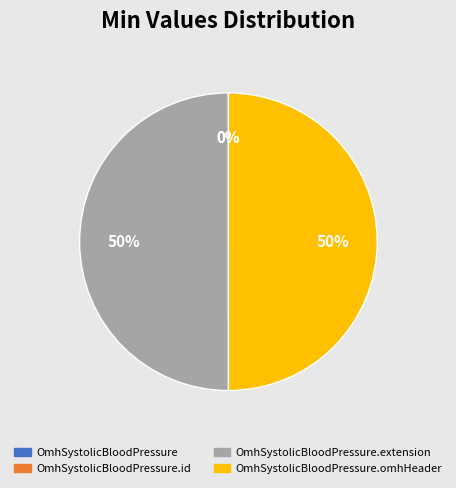

To the nearest percent, what is the average slice percentage?

25%